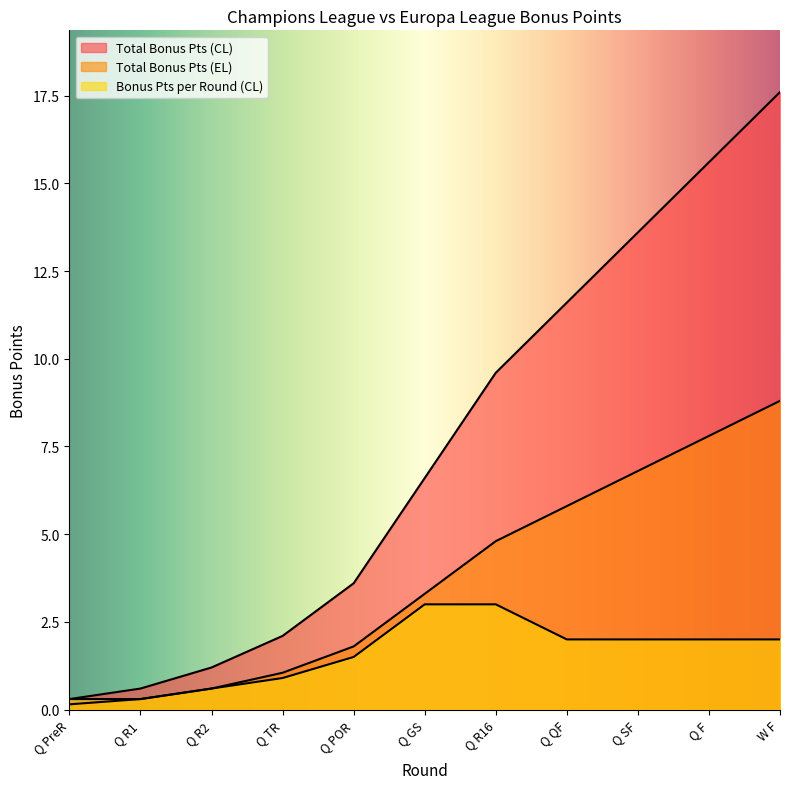

What is the sum of all Bonus Pts per Round (CL) values?

17.6